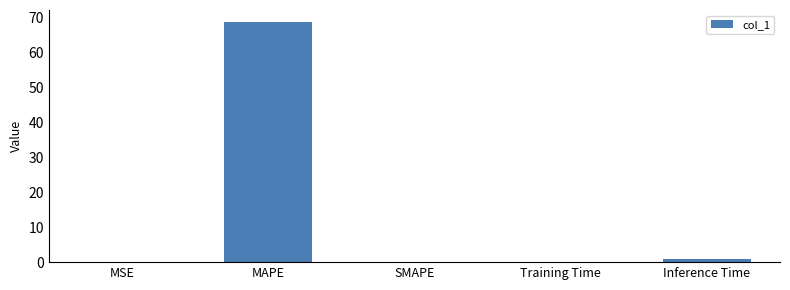

Are the bars horizontal?

No